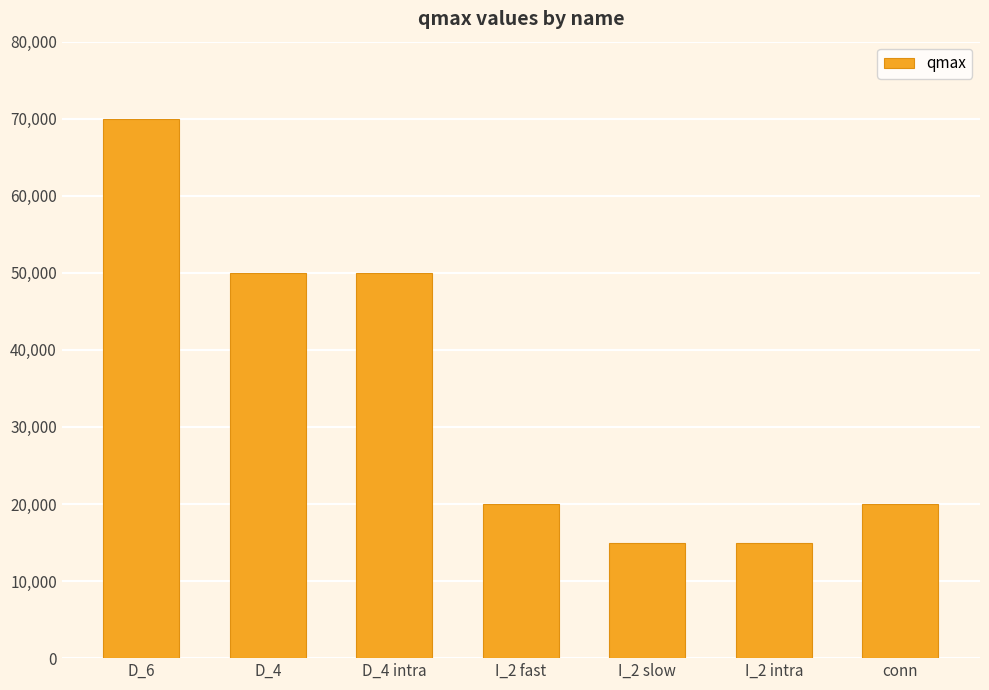

What is the maximum value shown in the chart?

70000